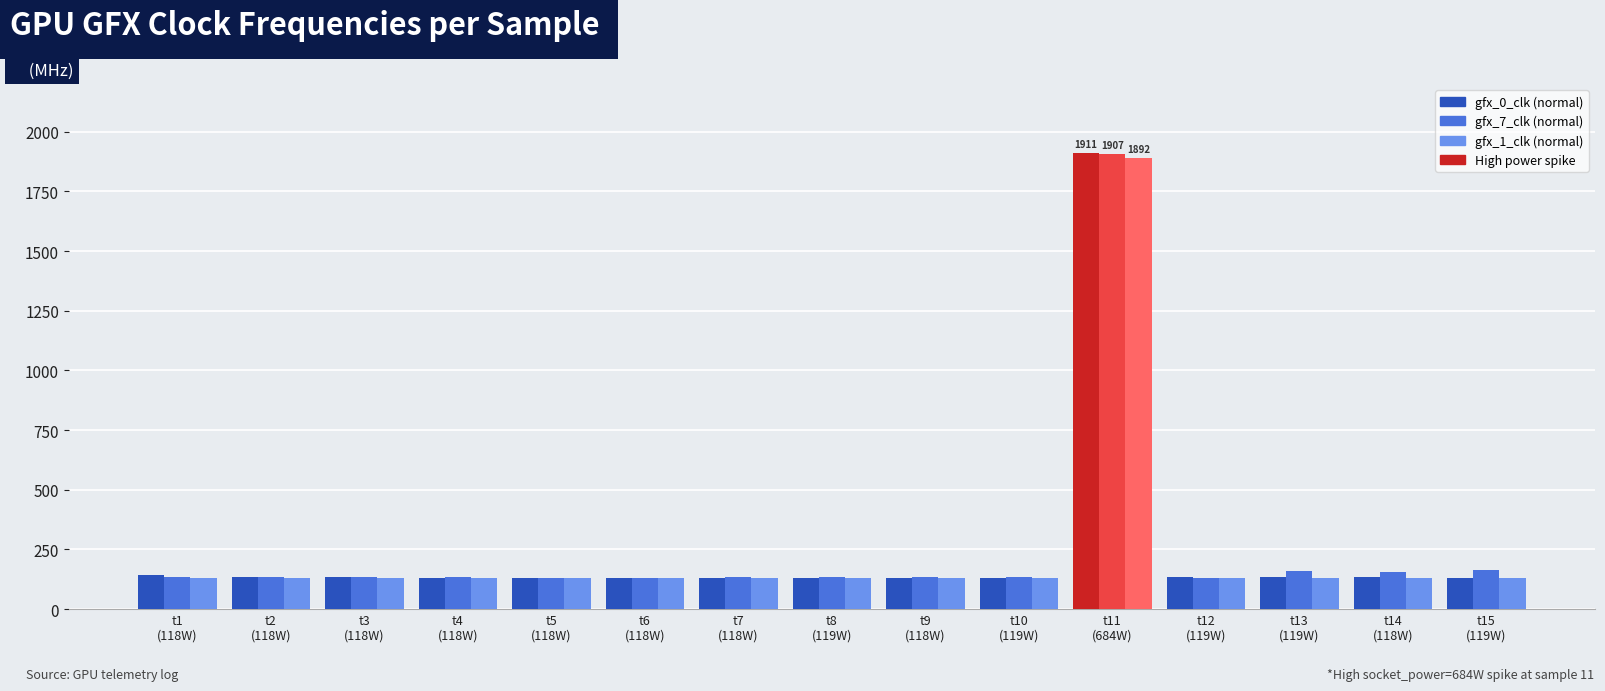

What is the label of the 1st bar from the right?

t15
(119W)